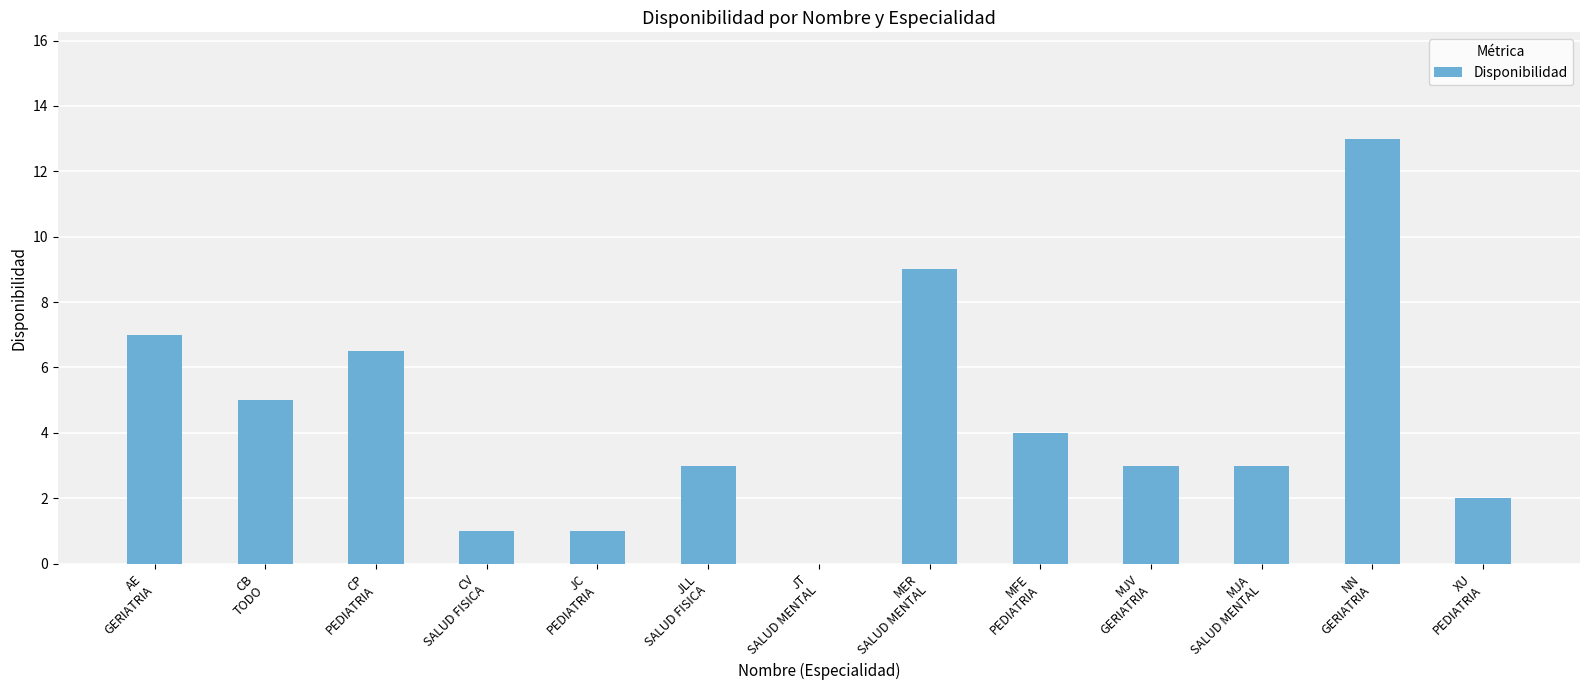

What value does the data have at CV
SALUD FISICA?

1.0